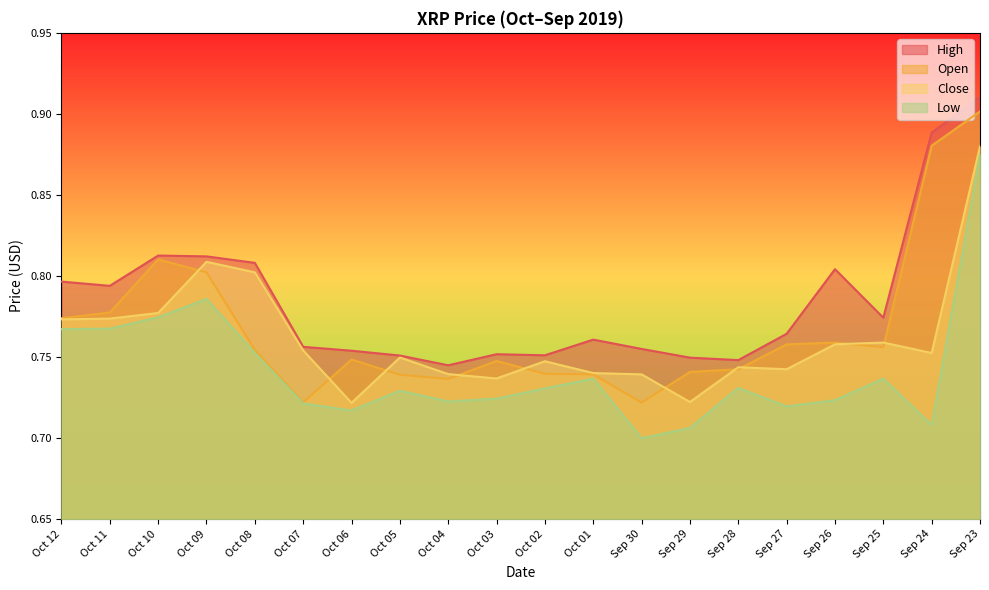

Is the value of low at Sep 26 greater than the value of close at Sep 23?

No